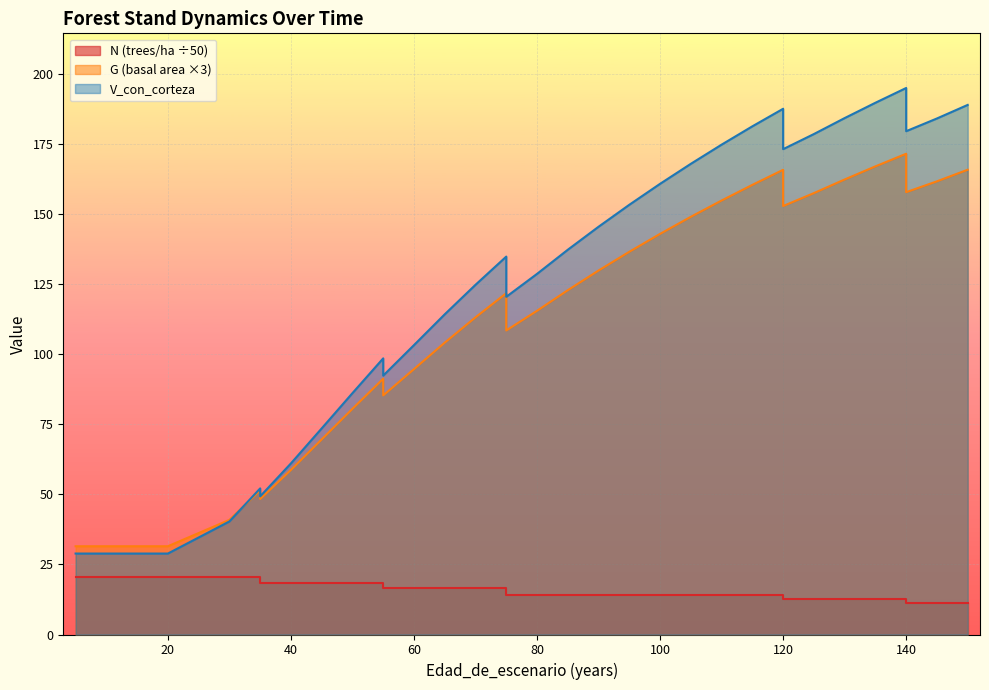

At 105, list the series in order from smallest to largest.

N, G, V_con_corteza